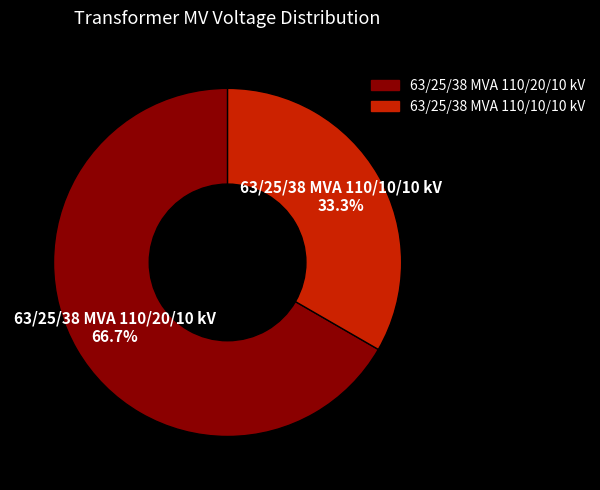

What is the smallest slice in the pie chart?

63/25/38 MVA 110/10/10 kV